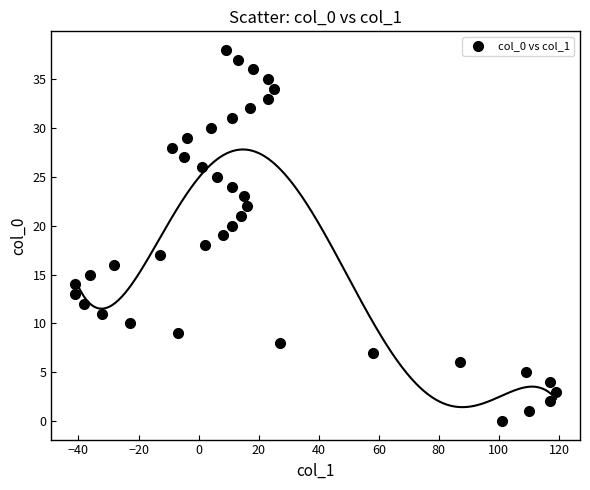

What is the range of Y values (max minus min)?

38